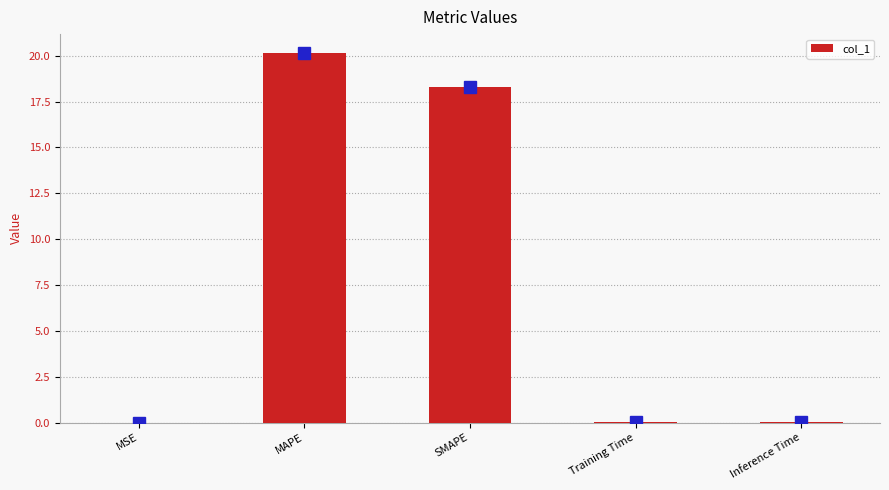

Which has a higher value, MAPE or MSE?

MAPE